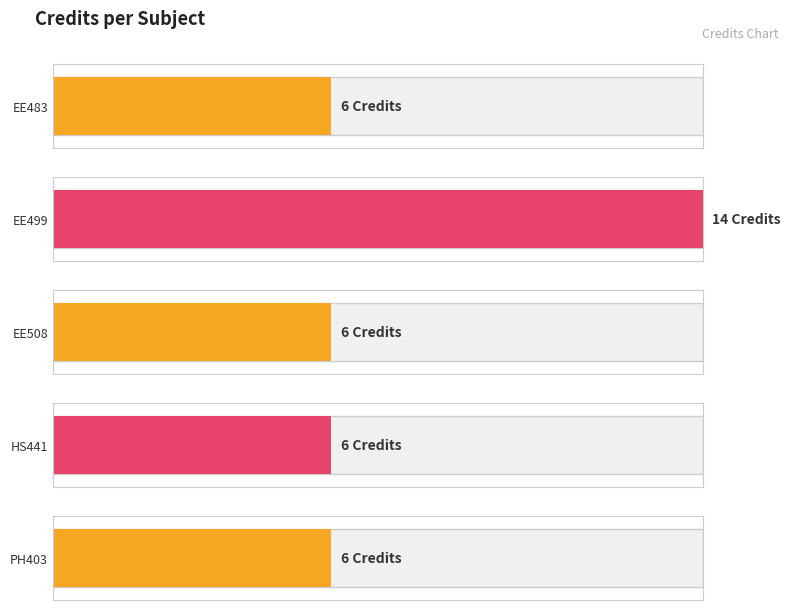

How many data points does each series have?

5